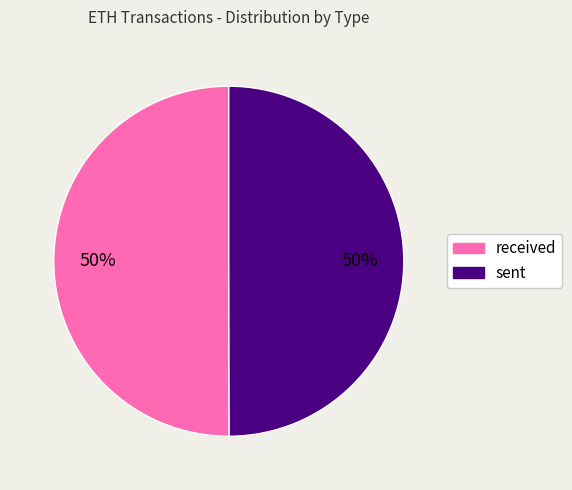

To the nearest percent, what is the combined percentage of received and sent?

100%